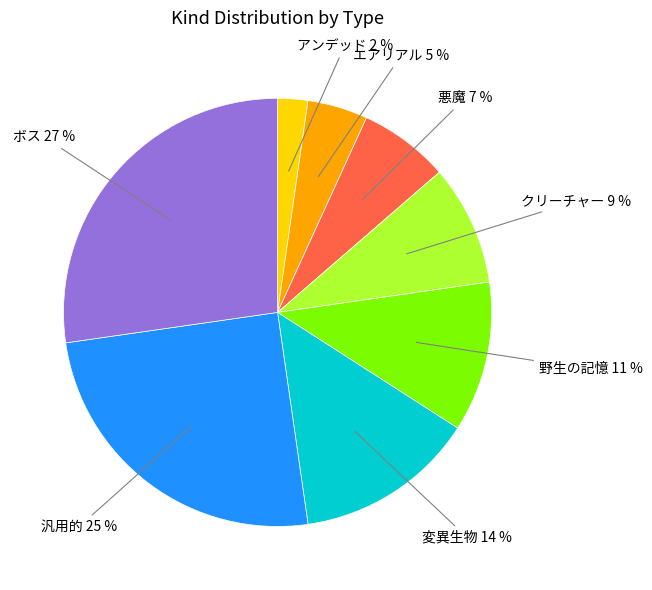

To the nearest percent, what is the difference between the largest and smallest slice percentages?

25%